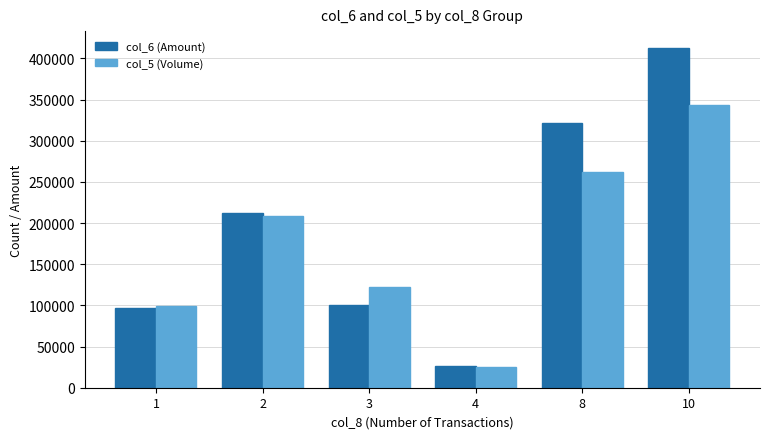

The value of col_6 (Amount) at 10 is 114016. True or false?

False